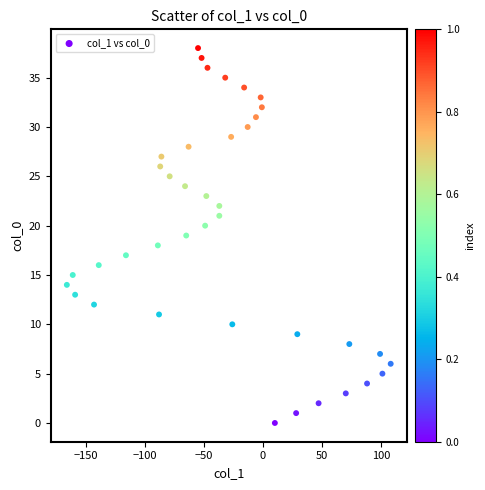

What is the range of X values (max minus min)?

274